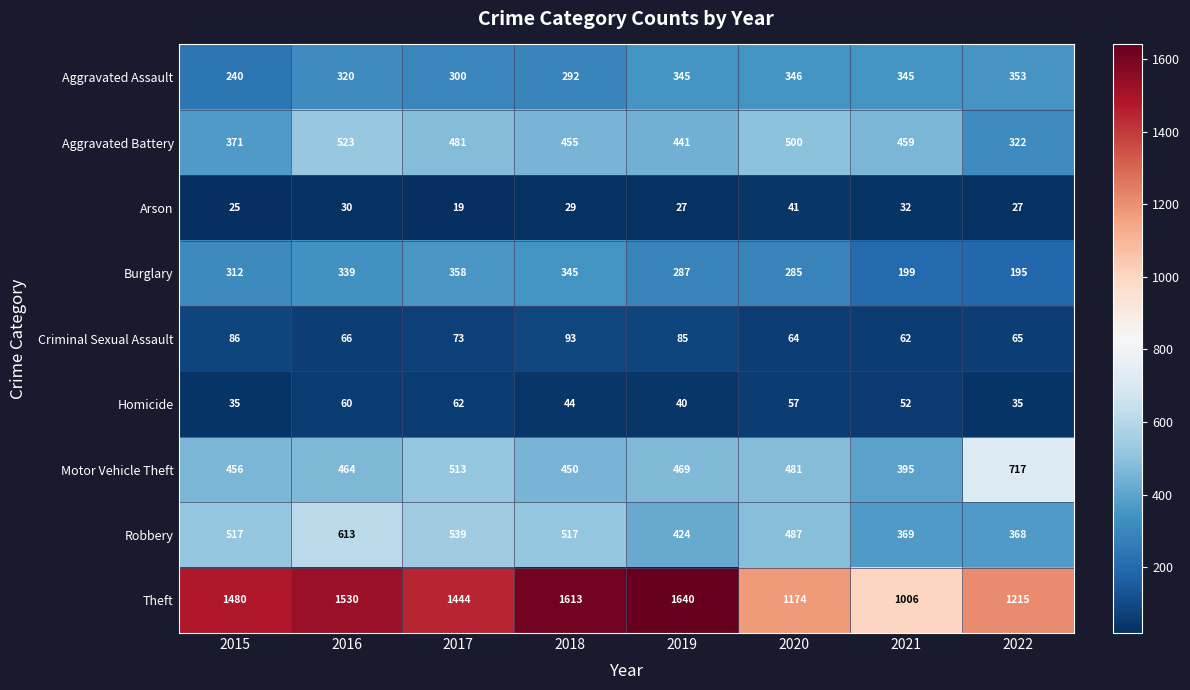

What is the total value across all series at 2022?

3297